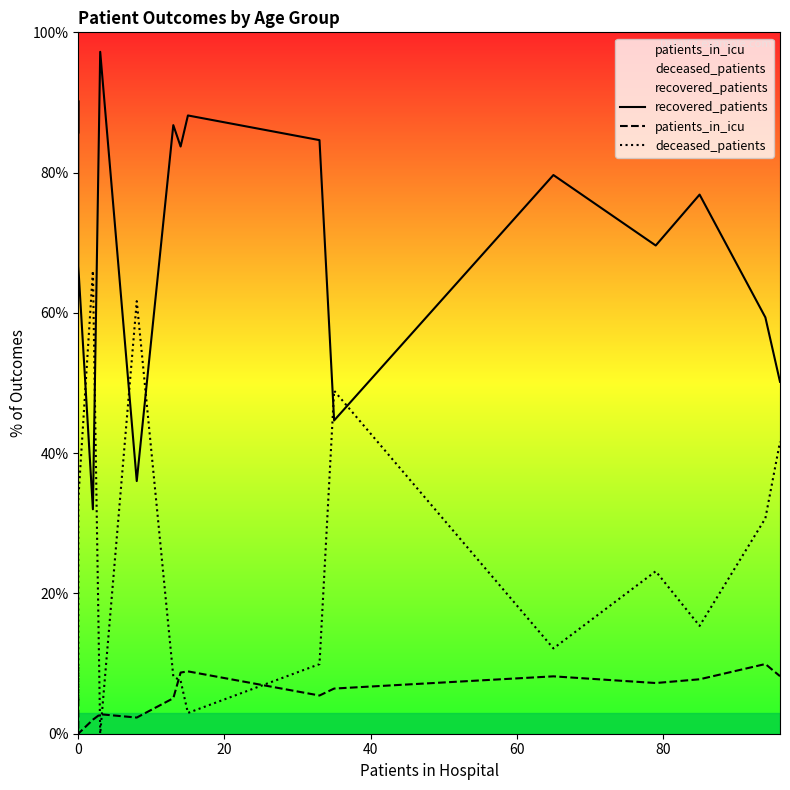

At how many categories does at least one series exceed 41?

16